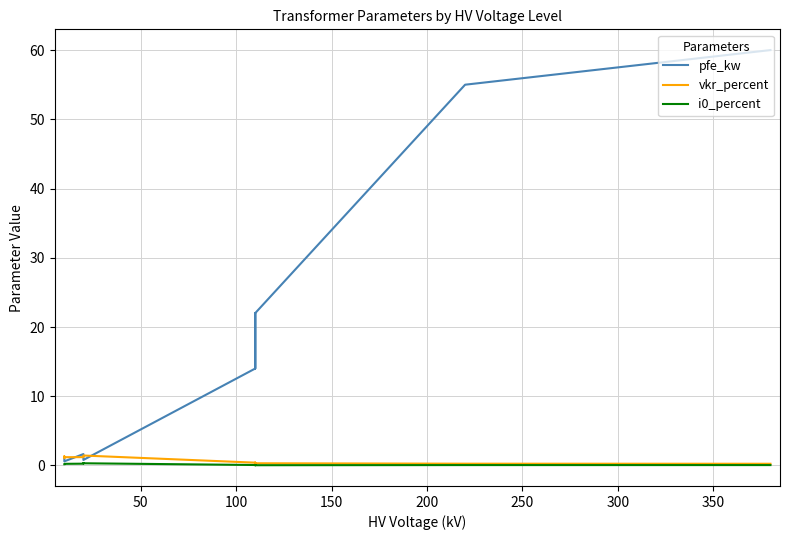

In pfe_kw, how many points are higher than both neighbors (excluding endpoints)?

2